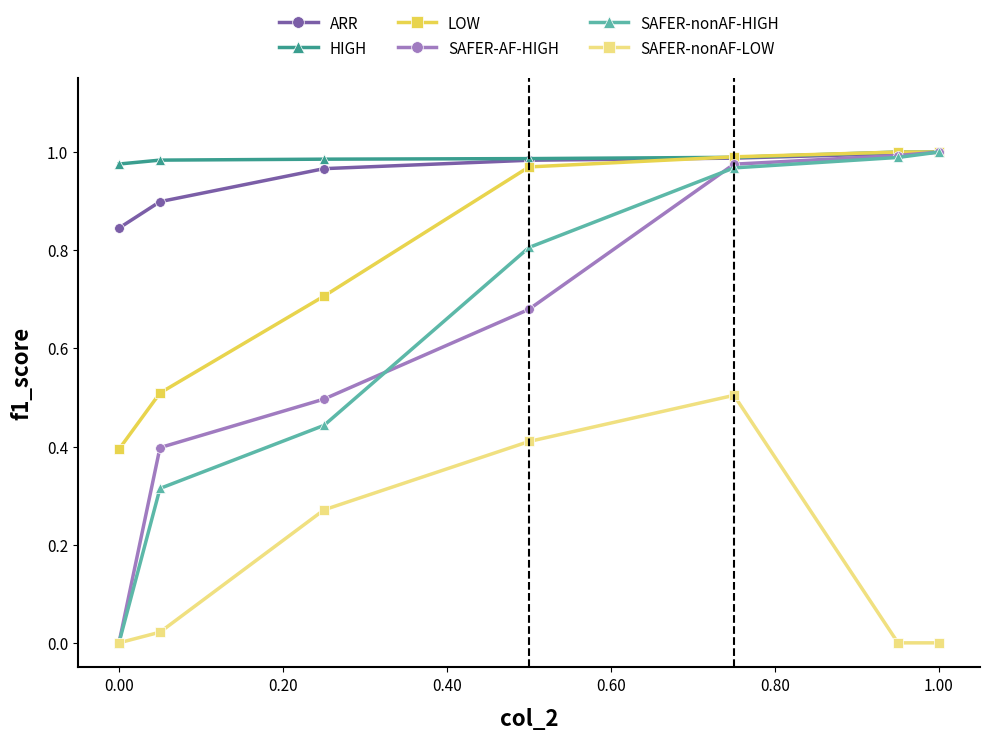

What are all the series names shown in the legend?

ARR, HIGH, LOW, SAFER-AF-HIGH, SAFER-nonAF-HIGH, SAFER-nonAF-LOW